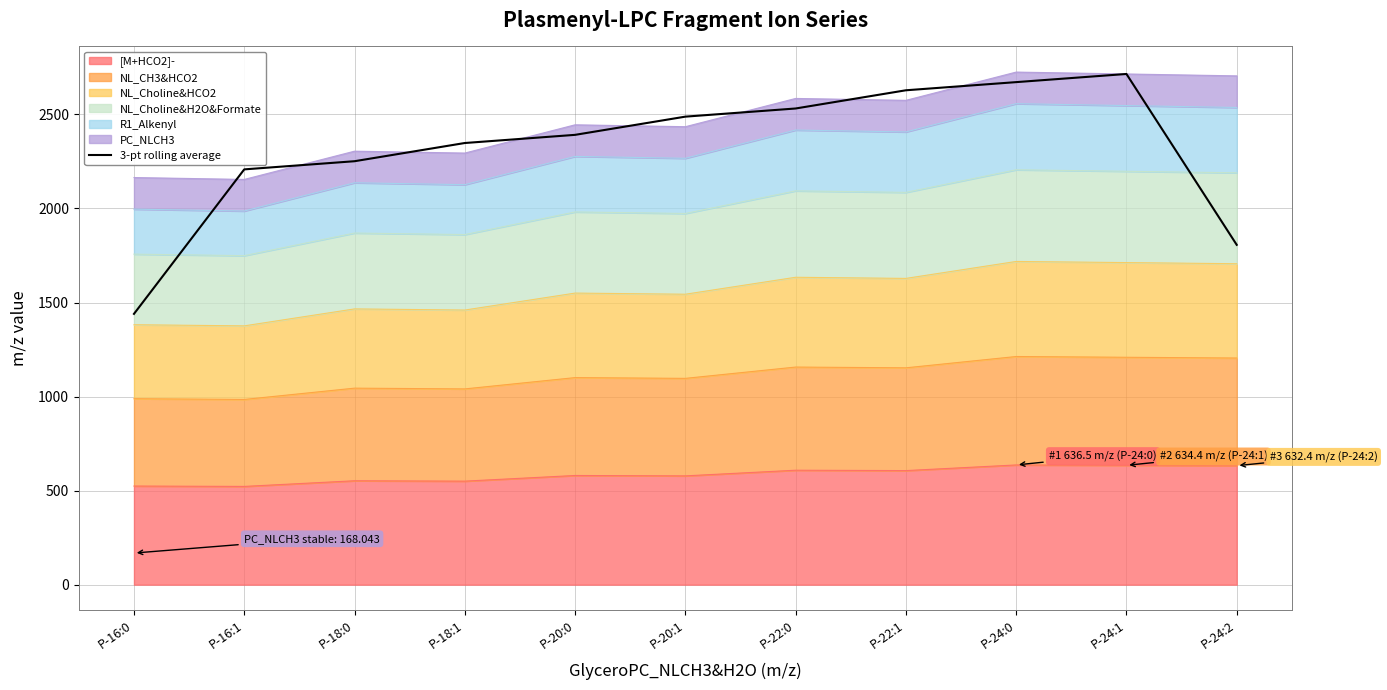

What is the sum of the values at P-16:1 and P-22:0?

4739.2